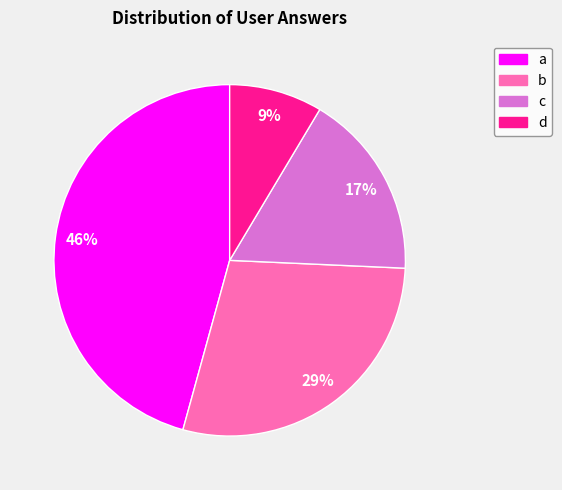

To the nearest percent, what is the combined percentage of a and b?

74%